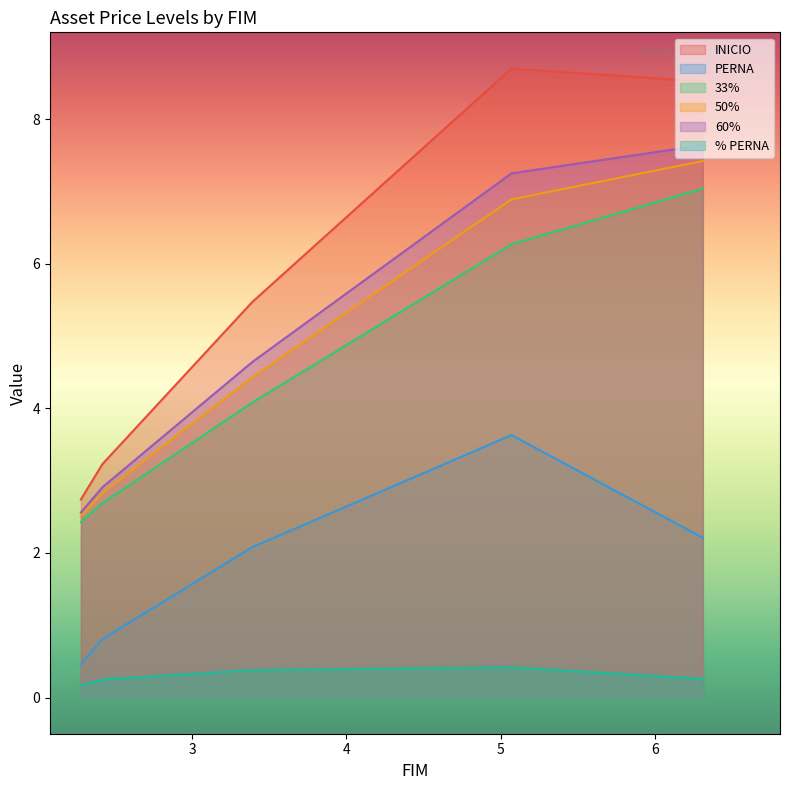

At which label does 33% reach its peak?

6.31